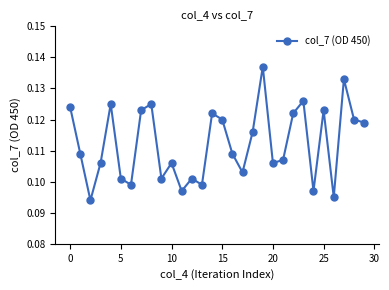

How many points are higher than both their immediate neighbors (excluding endpoints)?

9